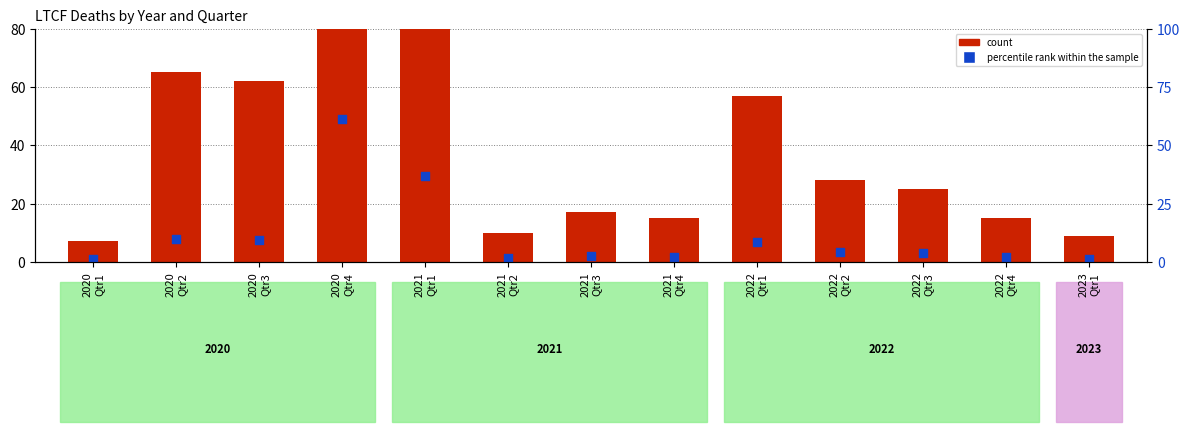

What are all the series names shown in the legend?

count, percentile rank within the sample